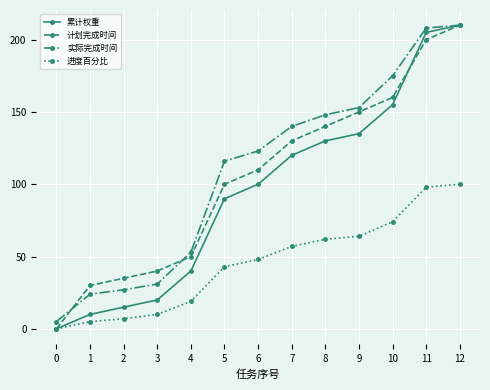

The value of 进度百分比 at 12 is 100. True or false?

True